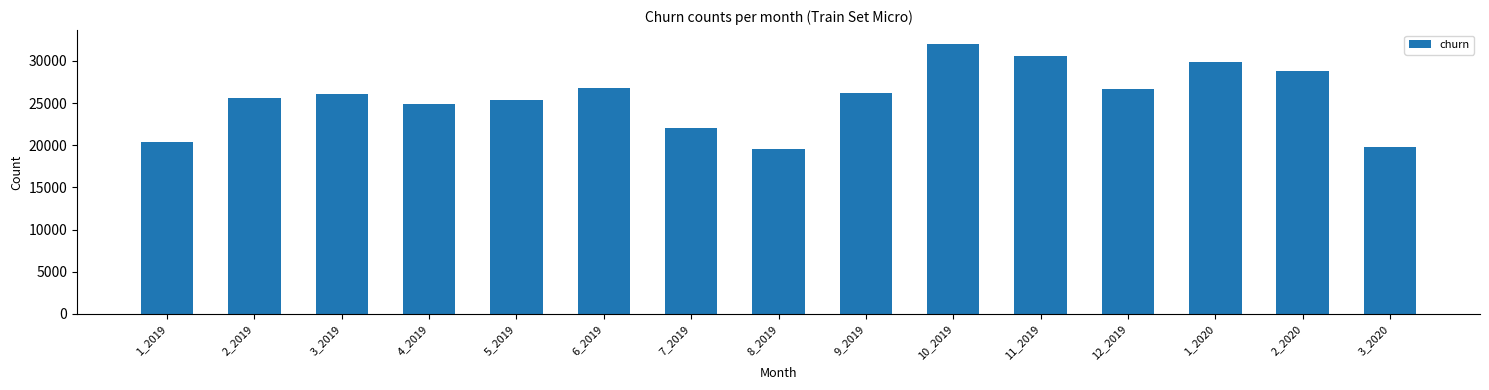

Is it true that the value at 12_2019 is 46957?

False